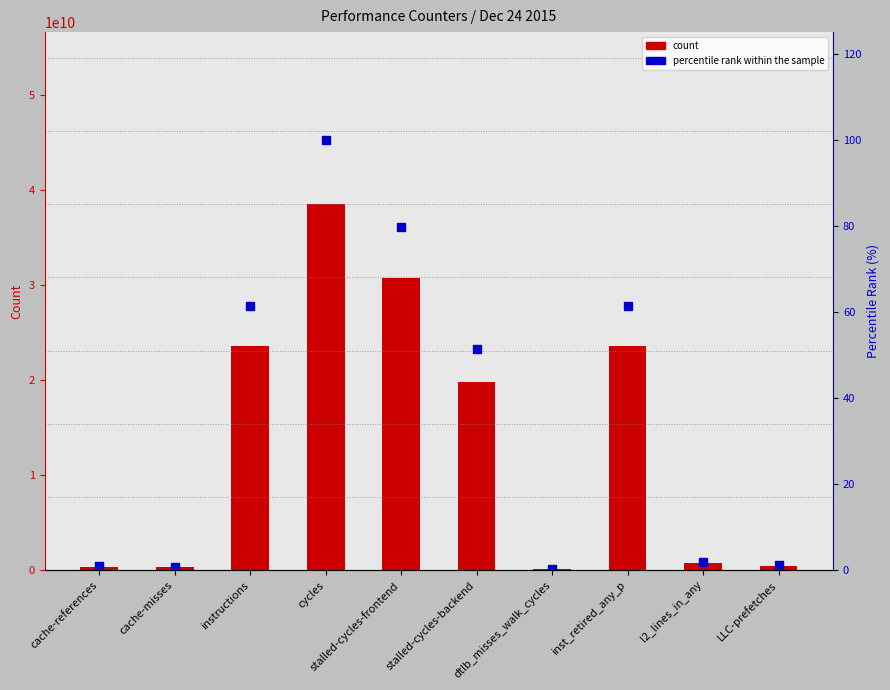

What is the sum of all count values?

138097940219.0